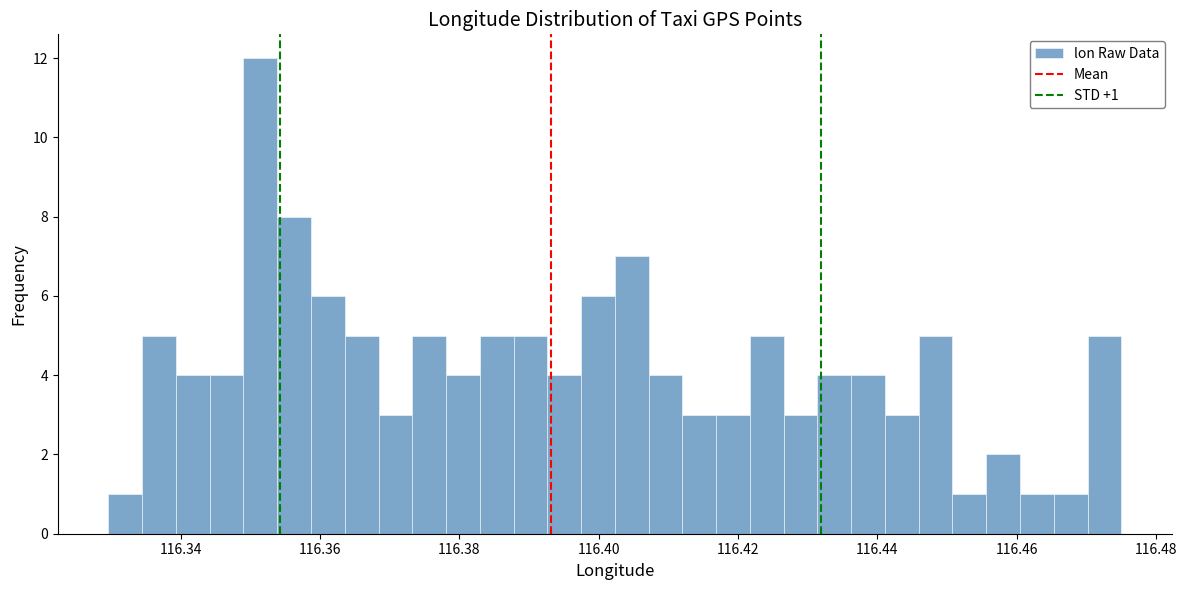

Read against the x-axis, roughly where is the centre of the tallest bar?

116.352